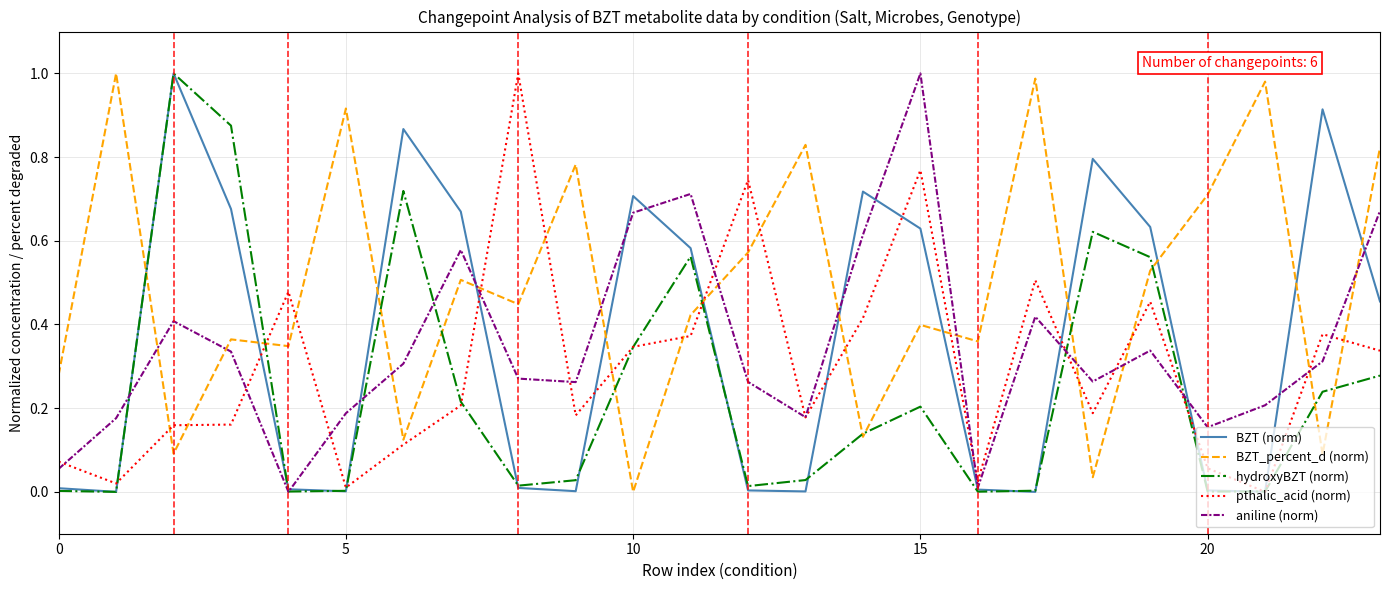

How many interior local valleys does the aniline (norm) series have?

6